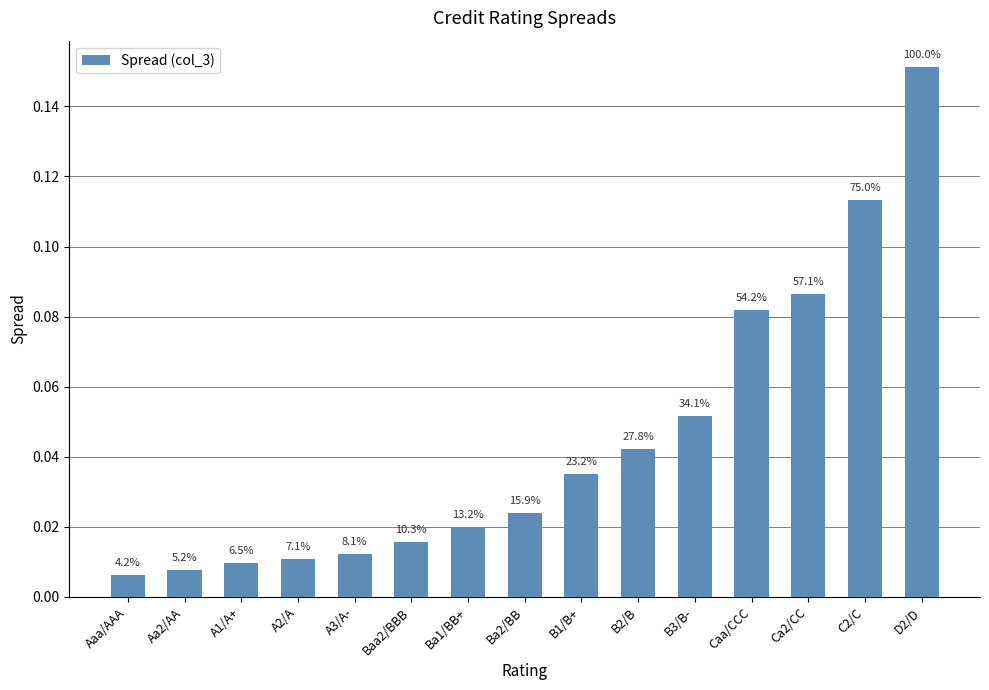

Rank the categories by value from highest to lowest.

D2/D, C2/C, Ca2/CC, Caa/CCC, B3/B-, B2/B, B1/B+, Ba2/BB, Ba1/BB+, Baa2/BBB, A3/A-, A2/A, A1/A+, Aa2/AA, Aaa/AAA